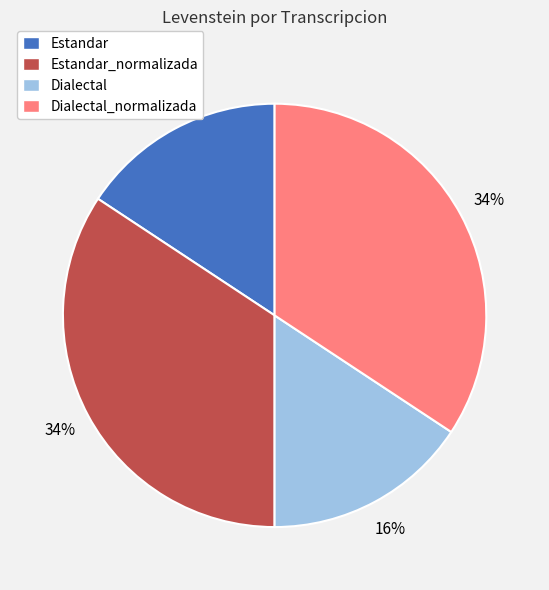

What percentage is the Estandar slice, to the nearest percent?

16%